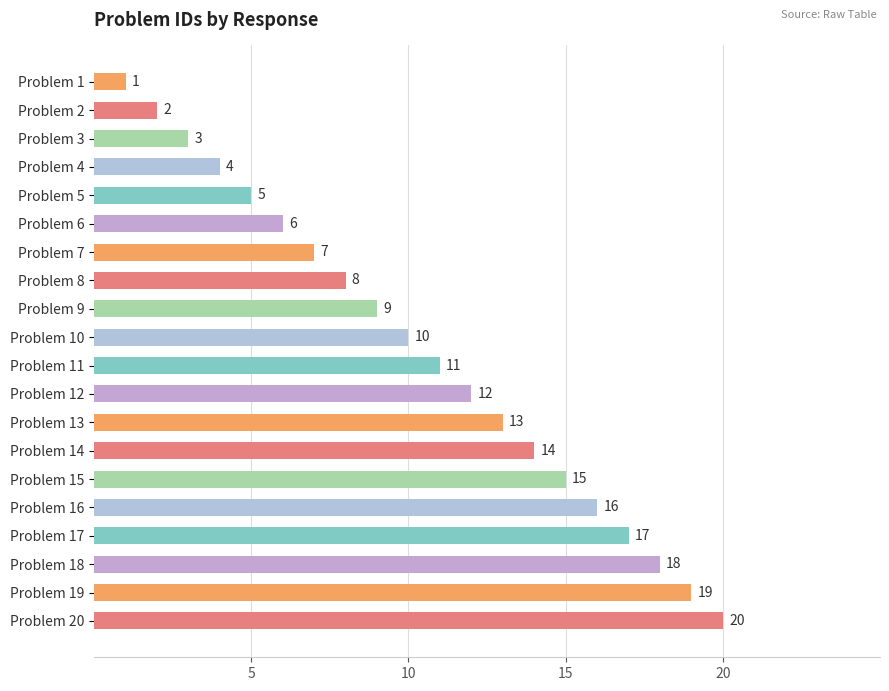

What is the approximate value at Problem 17?

17